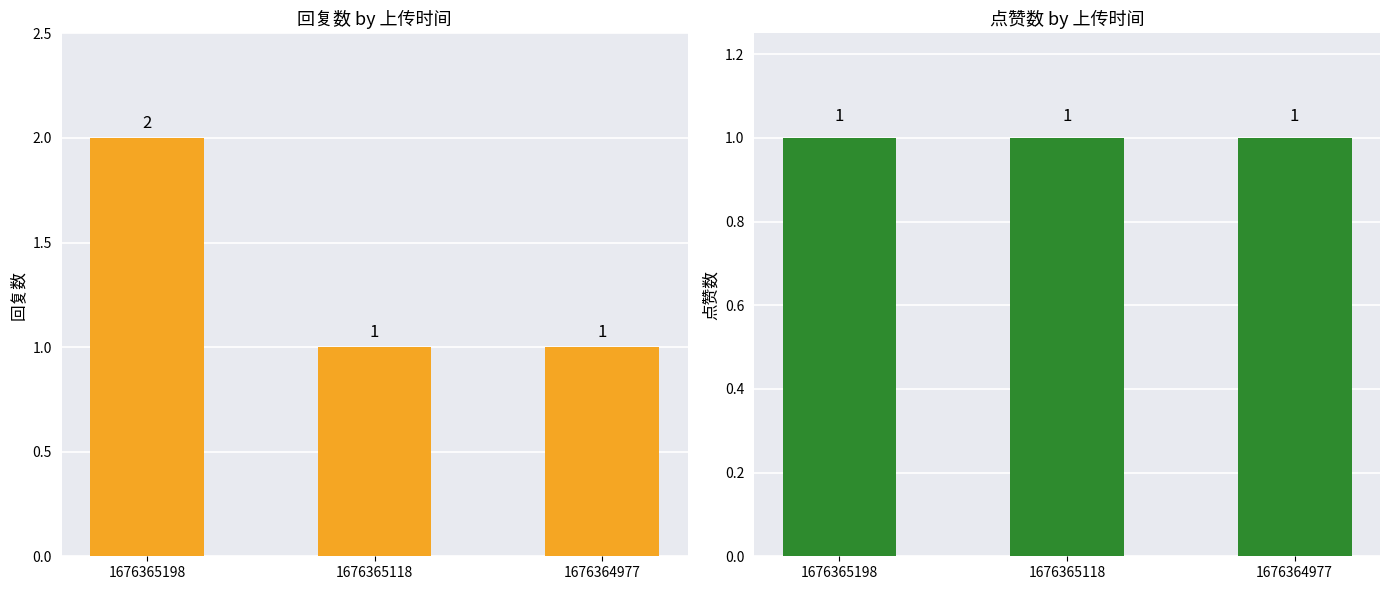

Which series has the largest range (max minus min)?

回复数